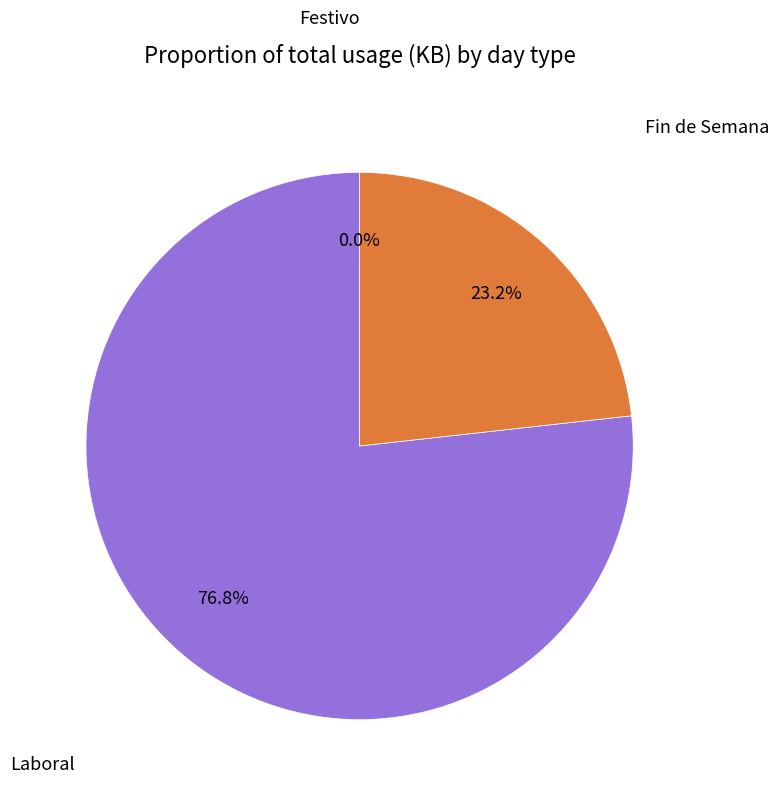

Does any single category account for the majority?

Yes